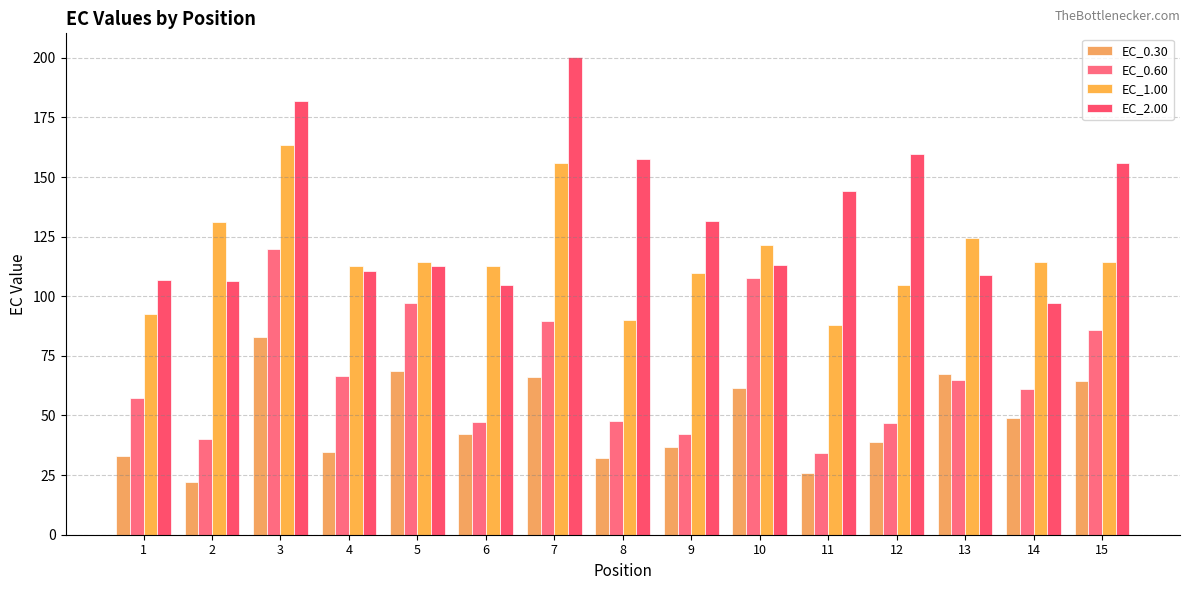

How many series are shown in this chart?

4